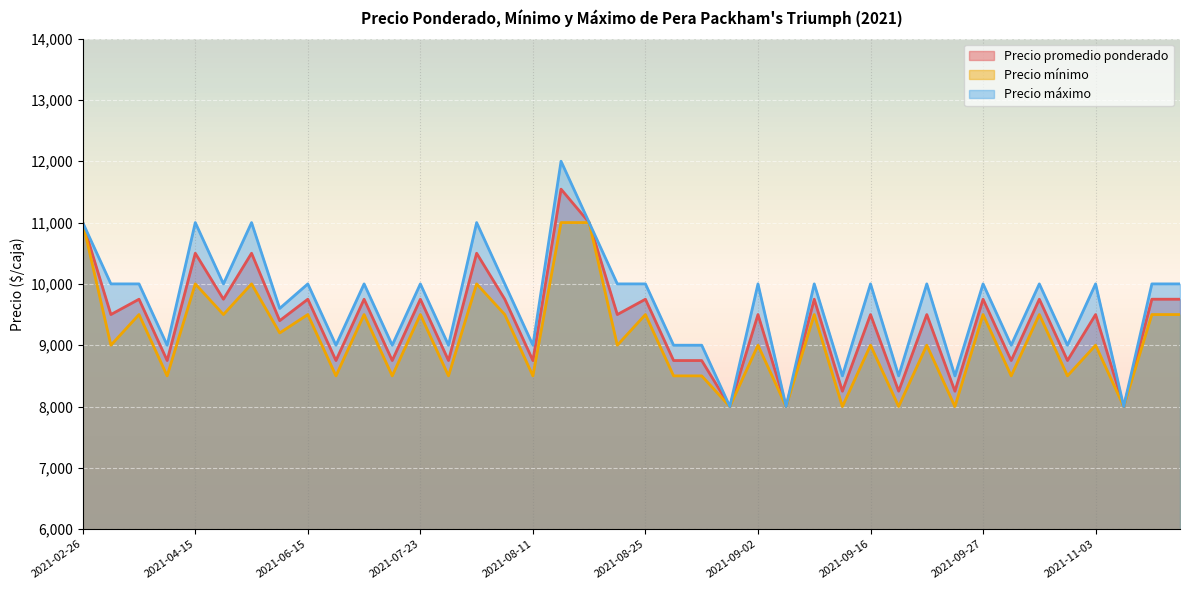

At 2021-08-13, list the series in order from largest to smallest.

Precio máximo, Precio promedio ponderado, Precio mínimo